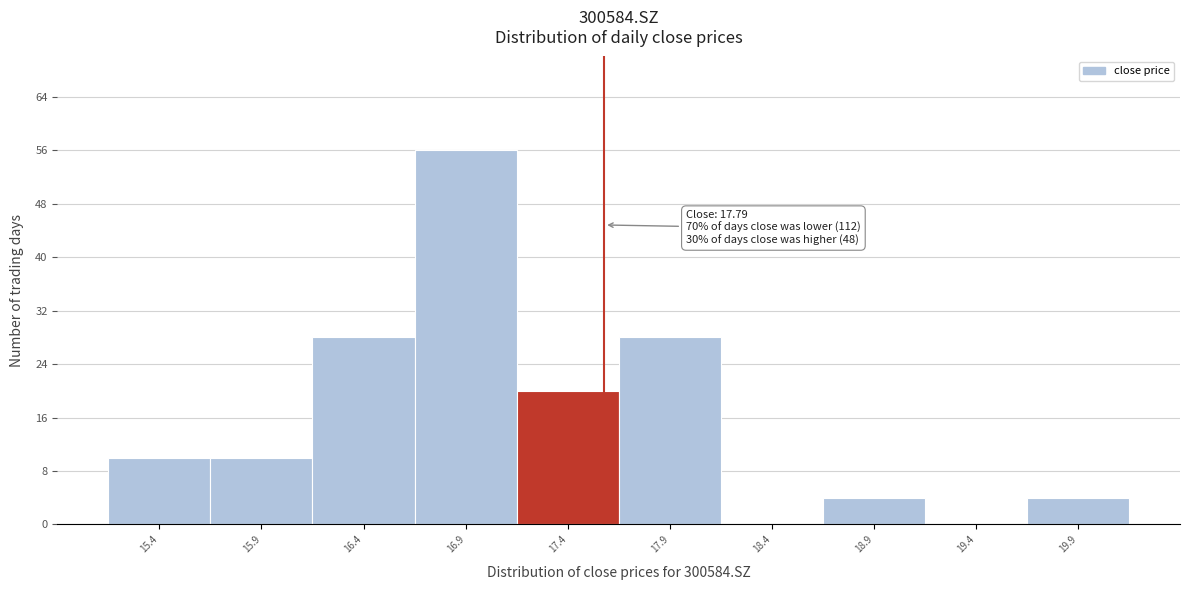

Reading left to right, what are all the values shown in this chart?

15.4=10	15.9=10	16.4=28	16.9=56	17.4=20	17.9=28	18.4=0	18.9=4	19.4=0	19.9=4